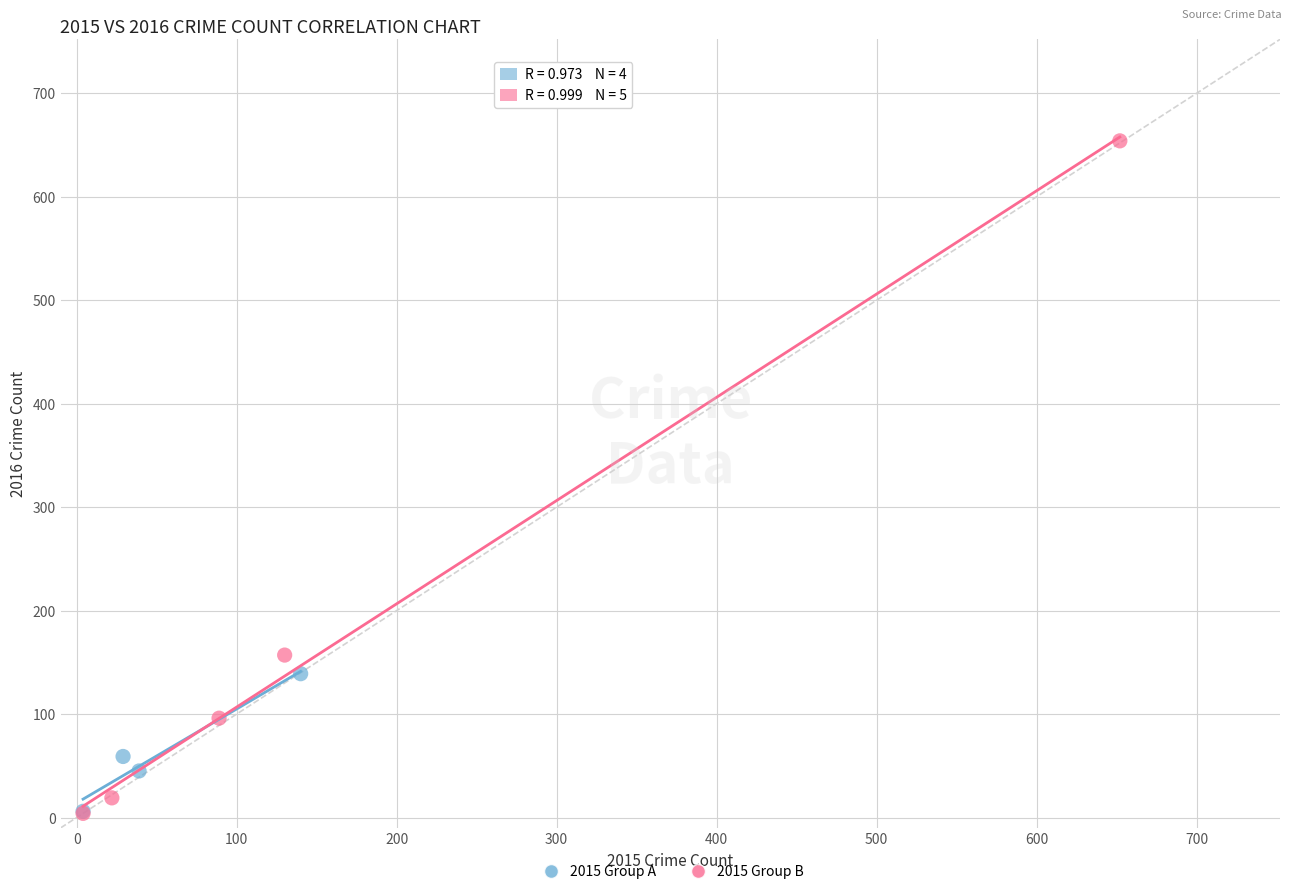

What are all the series names shown in the legend?

2015 Group A, 2015 Group B